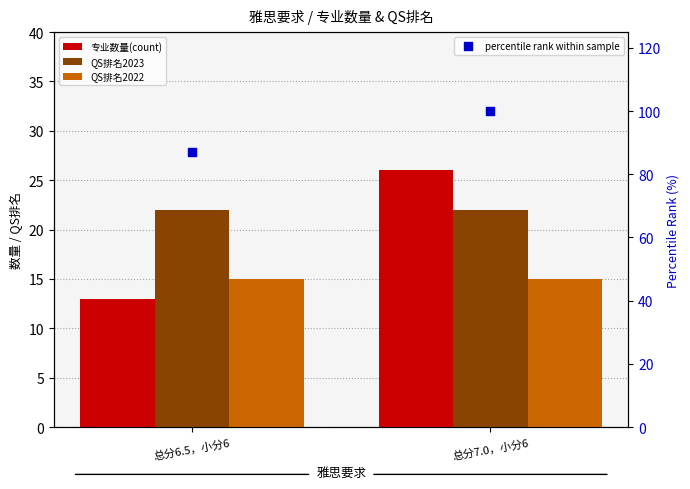

What are all the series names shown in the legend?

专业数量(count), QS排名2023, QS排名2022, percentile rank within sample